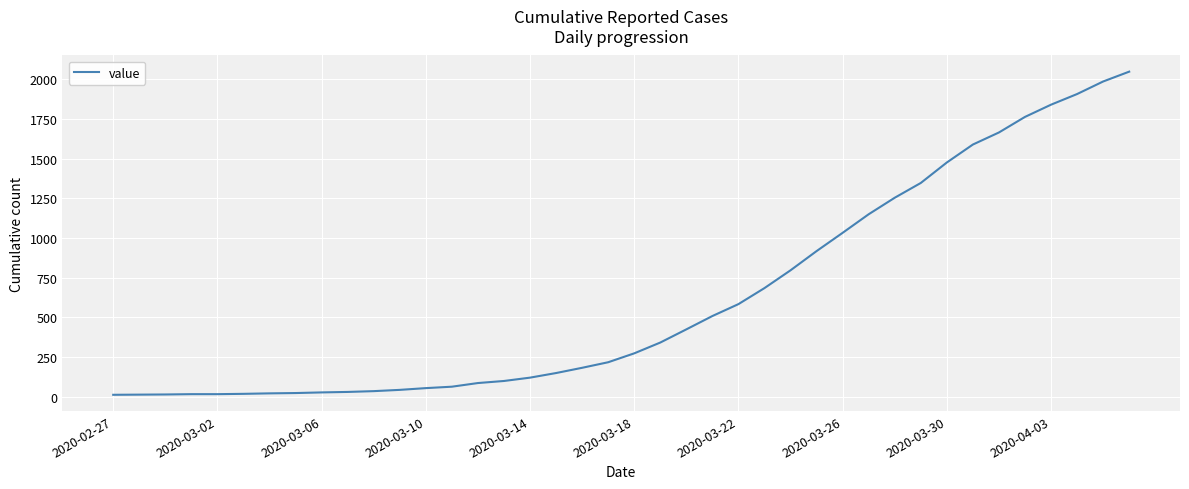

What is the difference between the maximum and minimum values?

2035